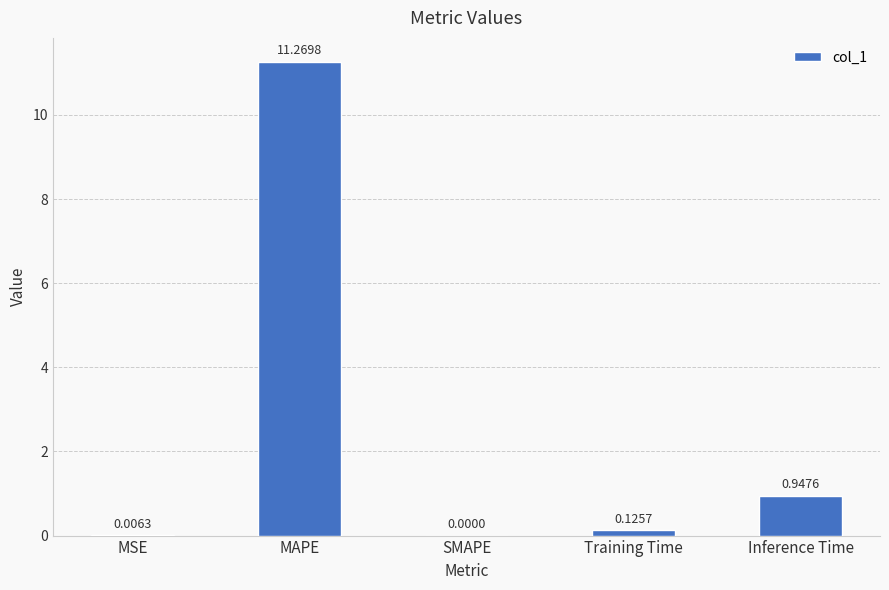

Which category has the highest value across all series?

MAPE